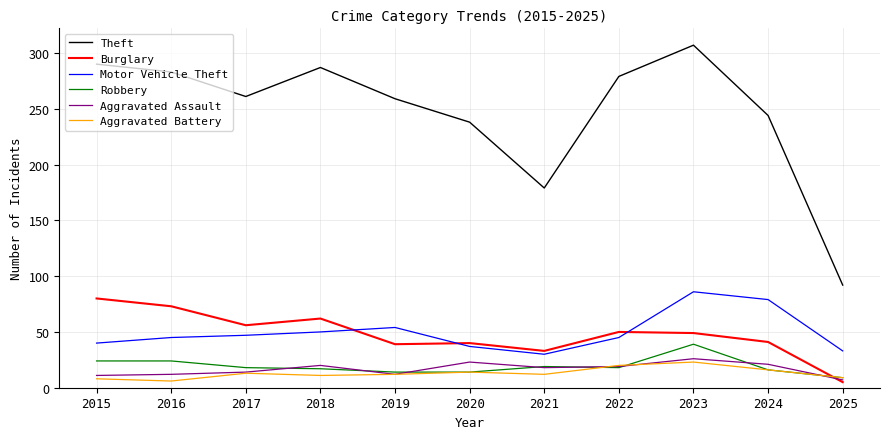

Read the Burglary value at 2020.

40